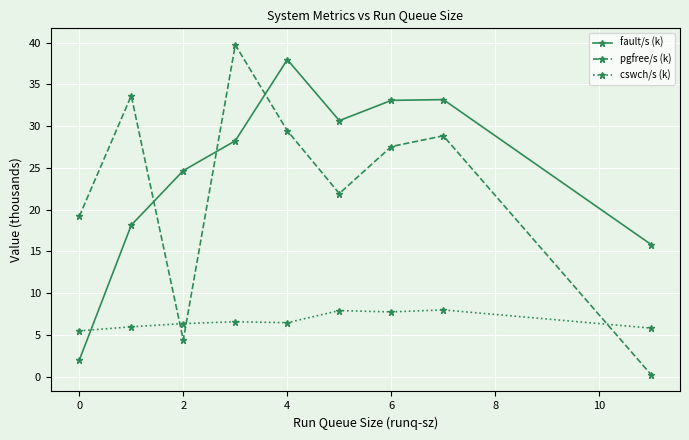

Which series has the widest spread of values?

pgfree/s (k)